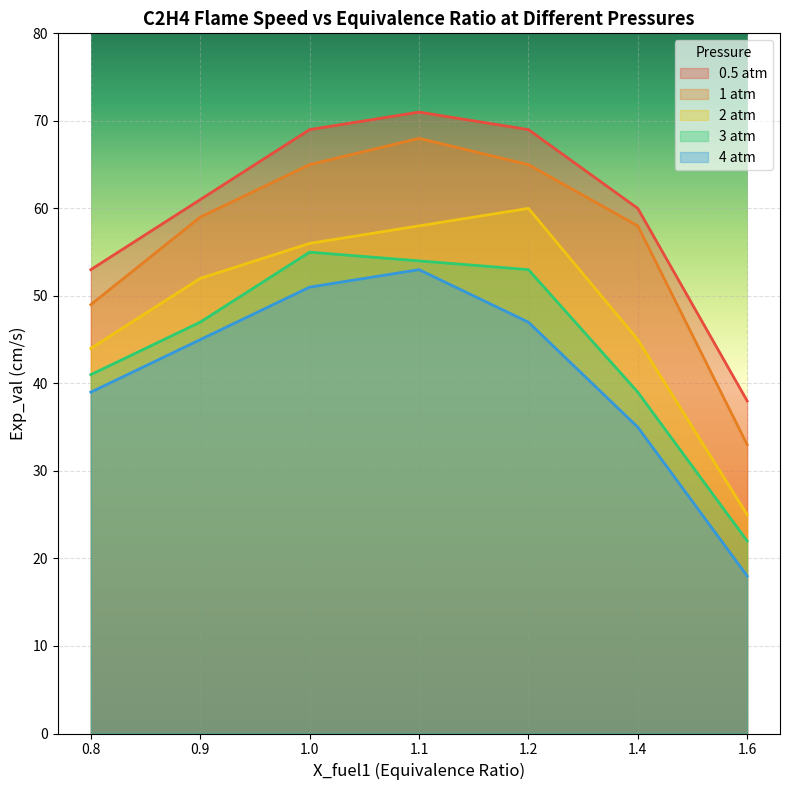

What is the sum of the 4 atm values at 1.6 and 1.1?

71